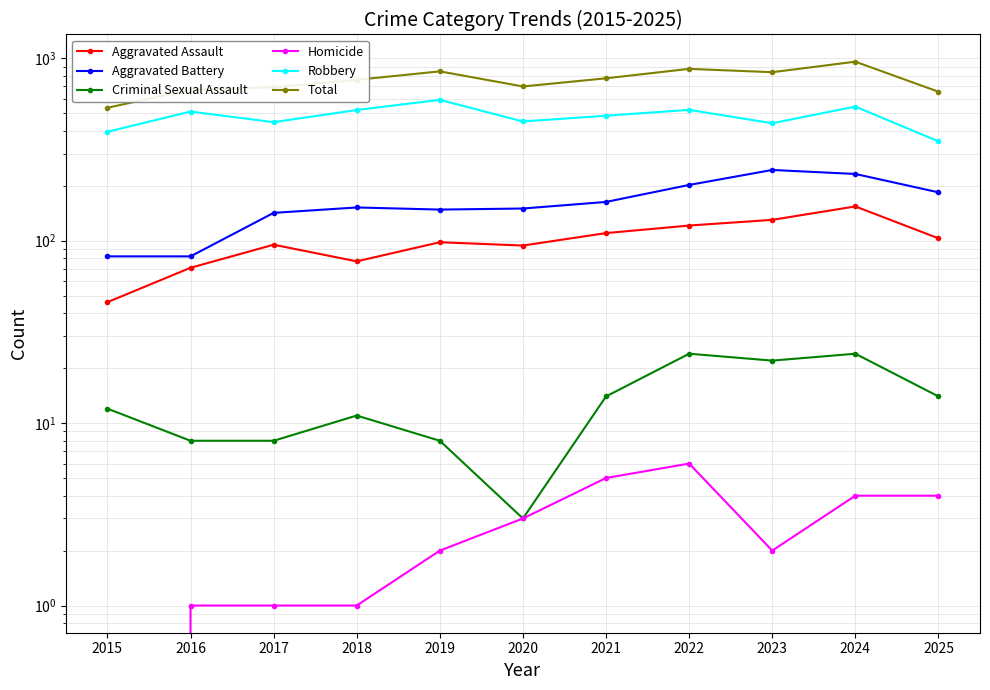

The value of Homicide at 2020 is 3. True or false?

True